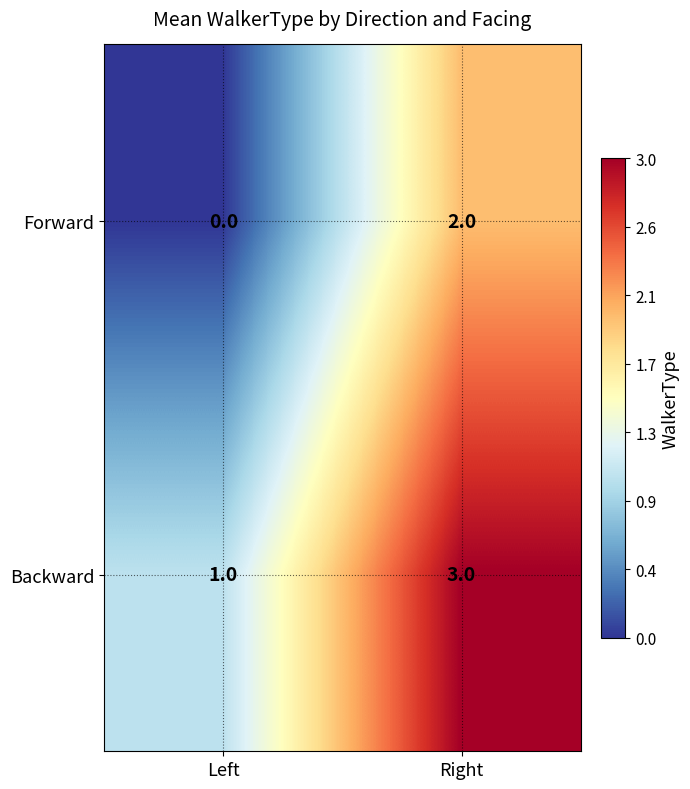

What is the sum of the Backward values at Right and Left?

4